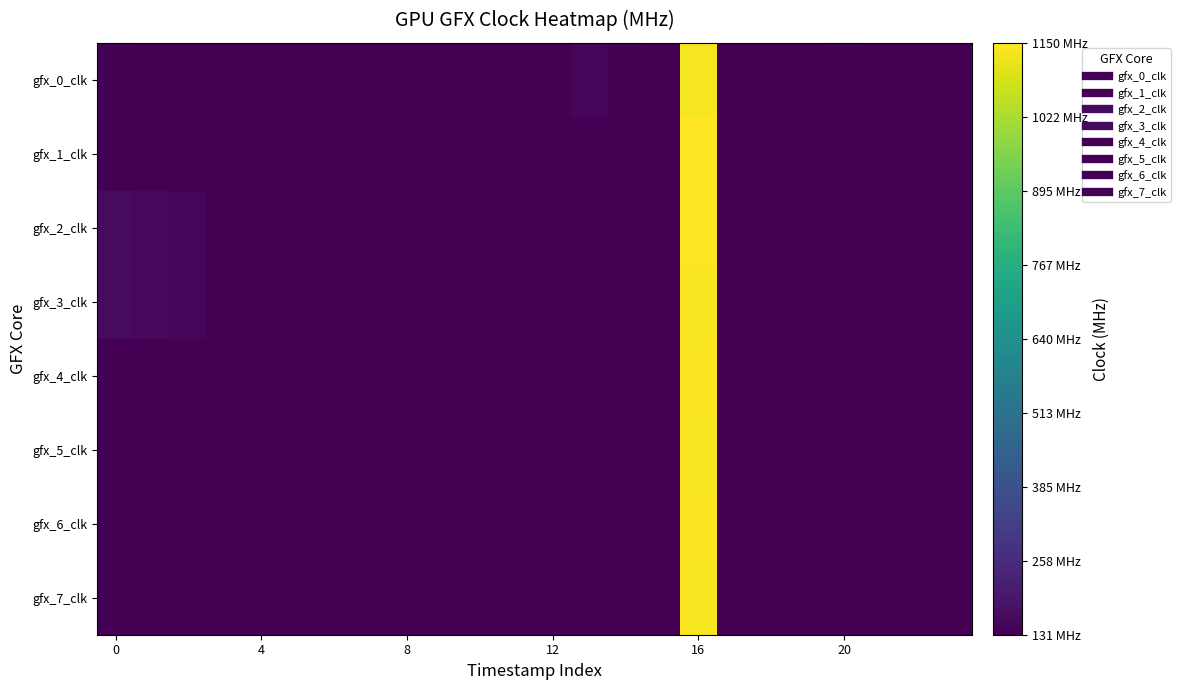

Reading left to right, what are all the values shown in this chart?

gfx_0_clk: 137	132	132	132	132	134	134	133	132	132	132	132	132	145	135	133	1135	132	132	132	135	133	132	132
gfx_1_clk: 132	132	132	132	132	132	132	132	132	132	132	132	132	132	132	132	1147	132	132	132	132	132	132	132
gfx_2_clk: 160	151	143	134	132	131	131	131	131	131	131	131	131	131	131	131	1150	131	131	131	131	131	131	131
gfx_3_clk: 161	151	144	135	132	132	132	132	132	132	132	132	132	132	132	132	1142	132	132	132	132	132	132	132
gfx_4_clk: 131	131	131	131	131	131	131	131	131	131	131	131	131	131	131	131	1146	131	131	131	131	131	131	131
gfx_5_clk: 132	132	132	132	132	132	132	132	132	132	132	132	132	132	132	132	1142	132	132	132	132	132	132	132
gfx_6_clk: 131	131	131	131	131	131	131	131	131	131	131	131	131	131	131	131	1146	131	131	131	131	131	131	131
gfx_7_clk: 132	132	132	132	132	132	132	132	132	132	132	132	132	132	132	132	1142	132	132	132	132	132	132	132